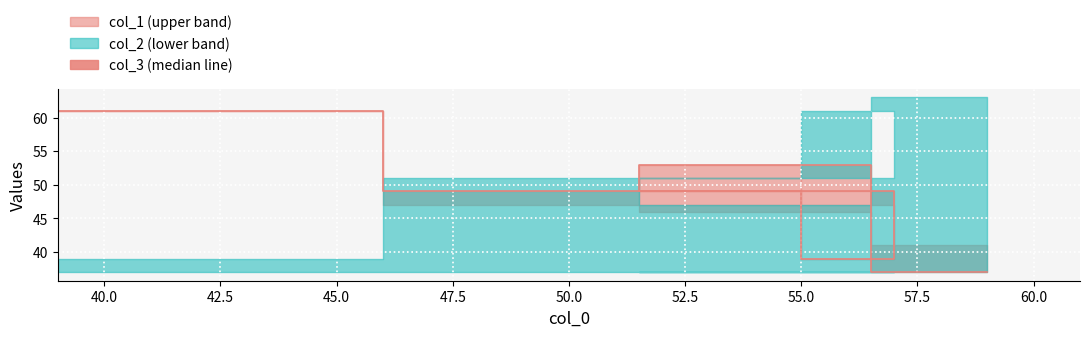

What is the average value?

48